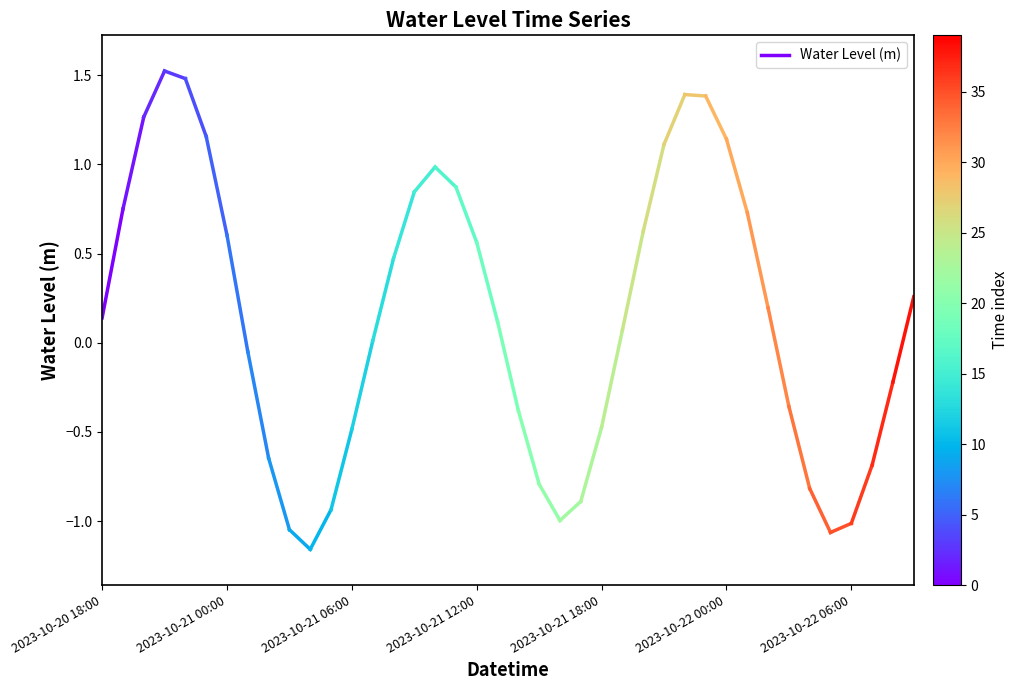

The value at 2023-10-20 18:00 is 0.1. True or false?

True